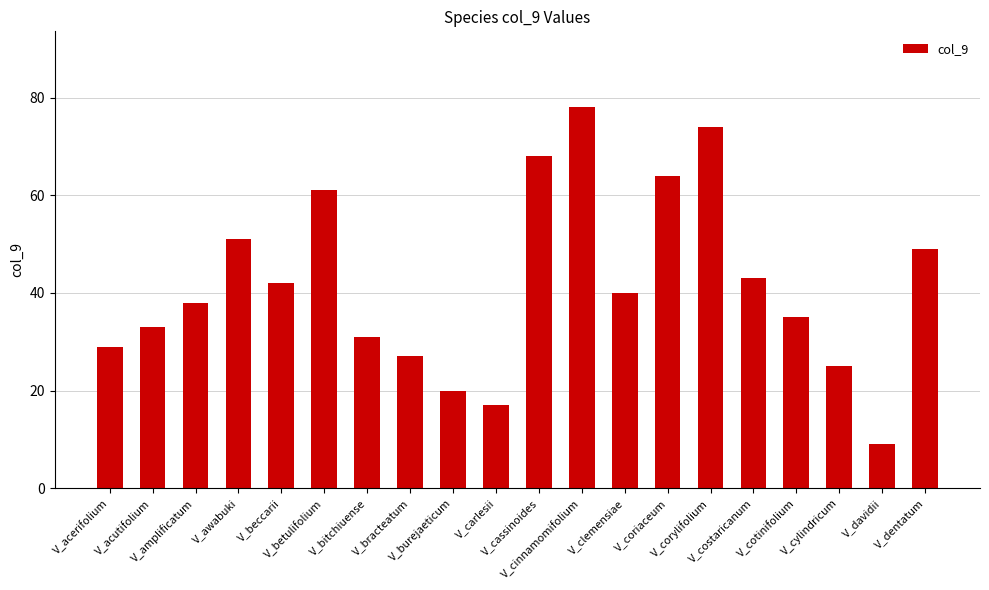

Does the chart contain any negative values?

No